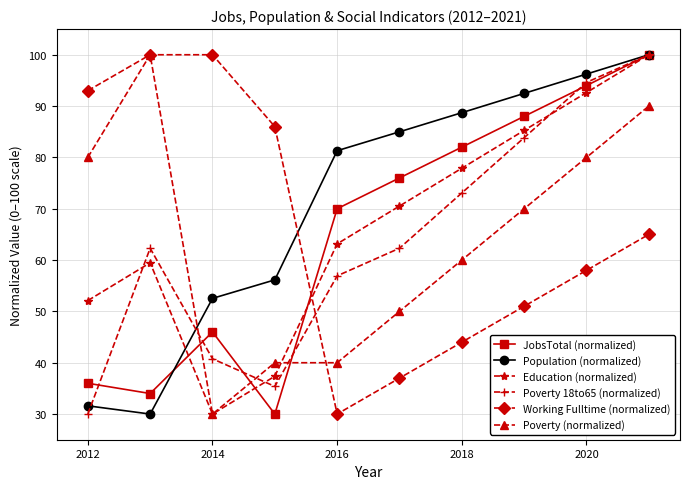

What is the average value of the JobsTotal (normalized) series?

65.6